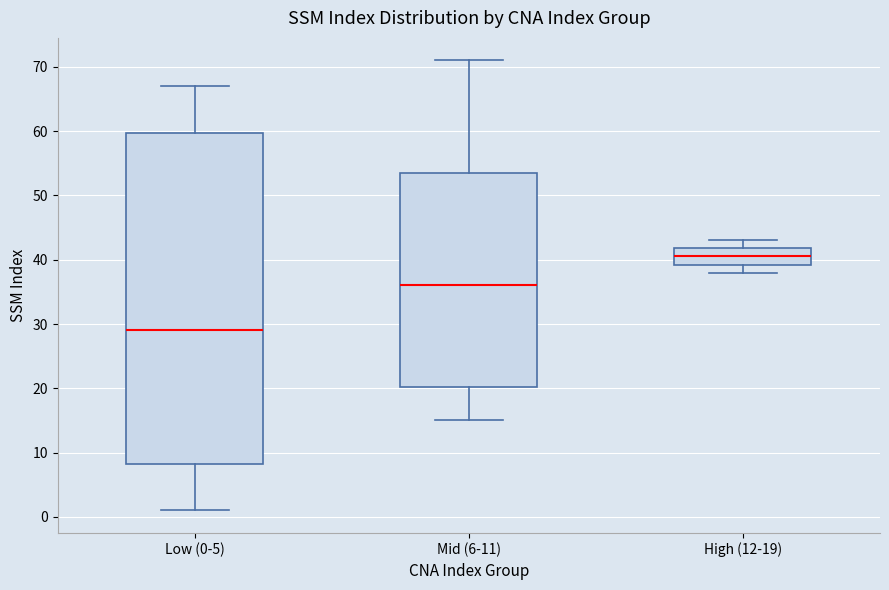

Reading left to right, transcribe this box plot: for each box, give where its median line is, the range the box spans, and where its two whiskers end, as read against the y-axis. The values are not printed on the chart, so give them approximately, as read against the axis.

Low (0-5): median 29, box 8 to 60, whiskers 1 to 67
Mid (6-11): median 36, box 20 to 54, whiskers 15 to 71
High (12-19): median 41, box 39 to 42, whiskers 38 to 43